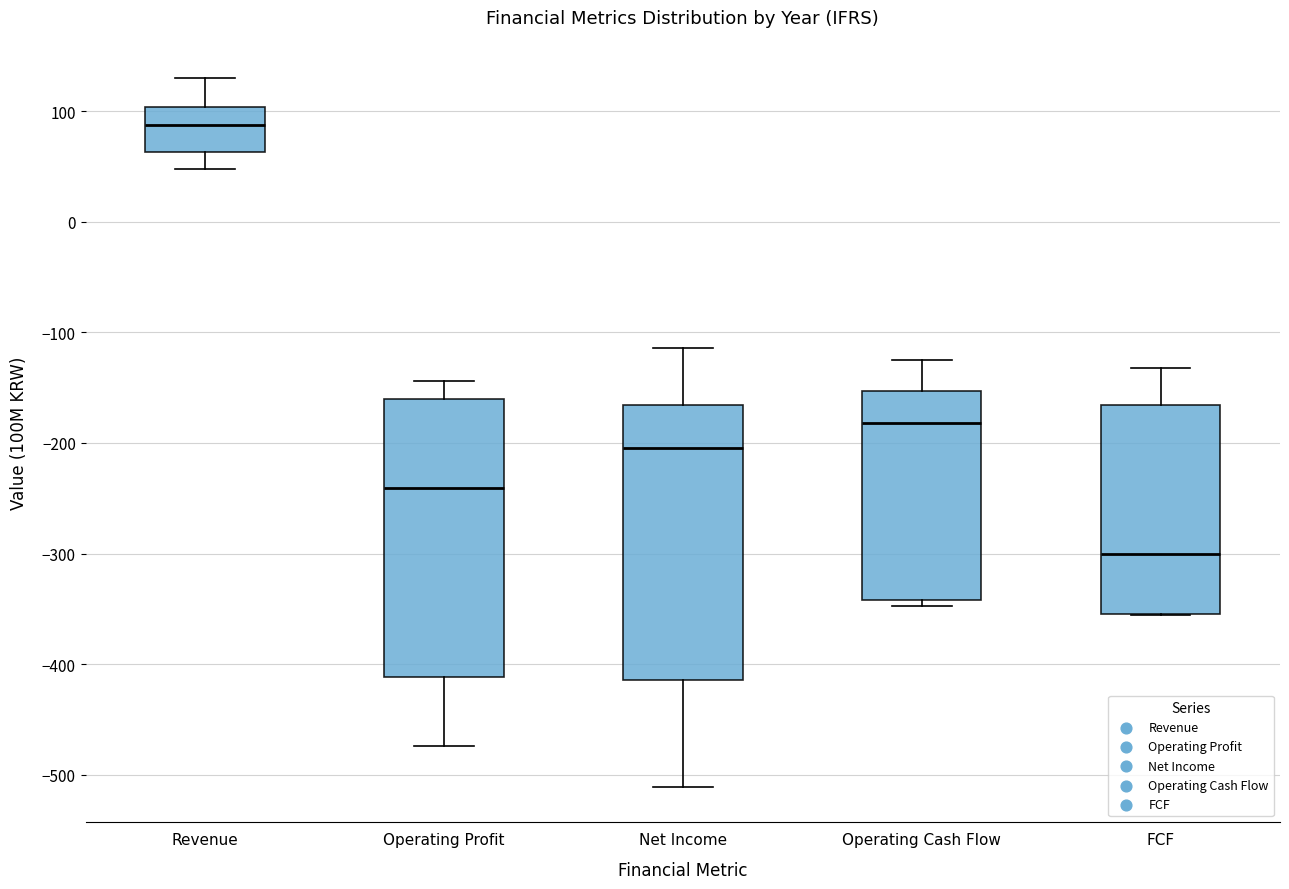

Reading left to right, transcribe this box plot: for each box, give where its median line is, the range the box spans, and where its two whiskers end, as read against the y-axis. The values are not printed on the chart, so give them approximately, as read against the axis.

Revenue: median 90, box 60 to 100, whiskers 50 to 130
Operating Profit: median -240, box -410 to -160, whiskers -470 to -140
Net Income: median -200, box -410 to -170, whiskers -510 to -110
Operating Cash Flow: median -180, box -340 to -150, whiskers -350 to -120
FCF: median -300, box -350 to -170, whiskers -360 to -130